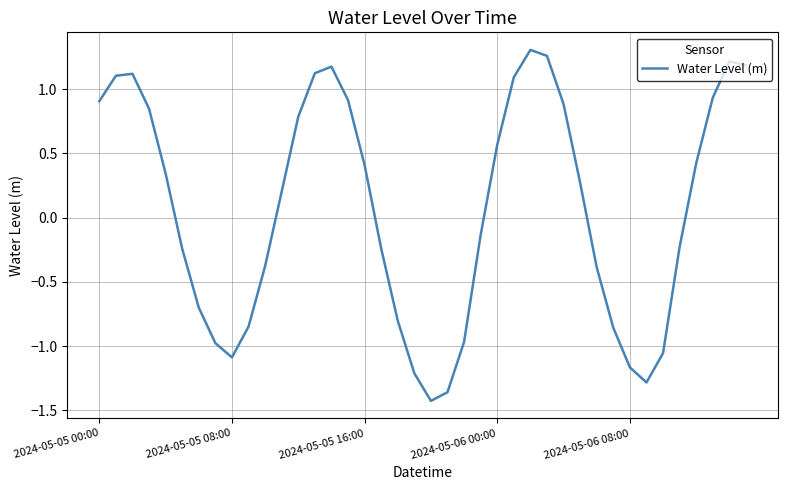

What is the difference between the maximum and minimum values?

2.7